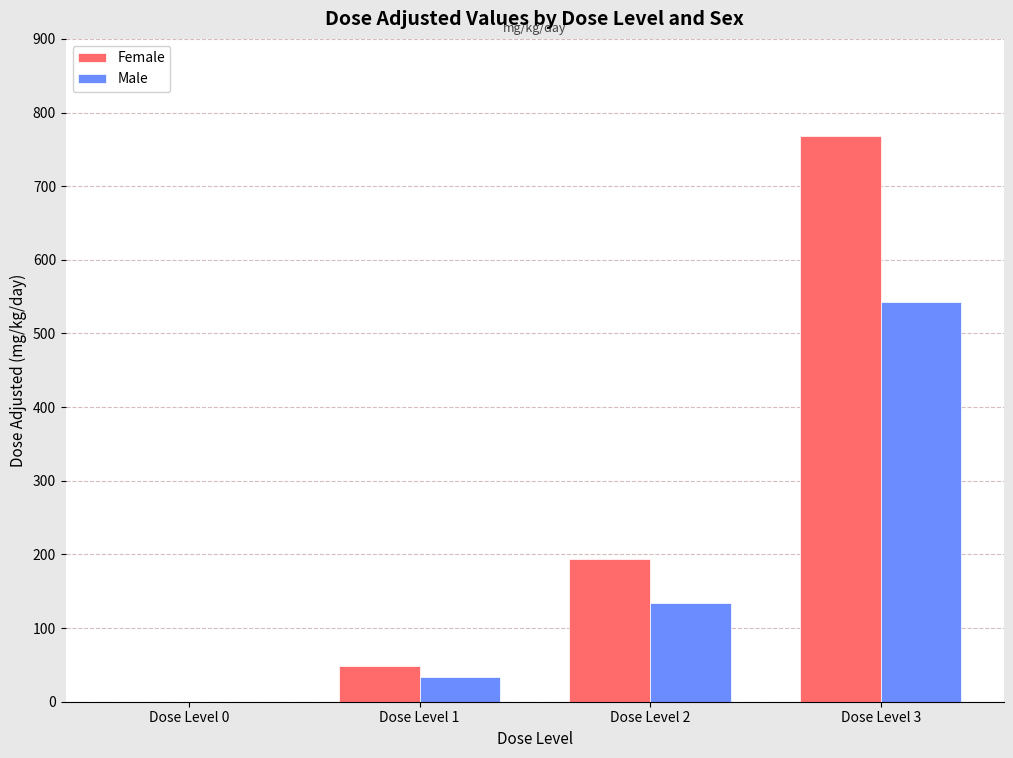

Which category has the highest value across all series?

Dose Level 3